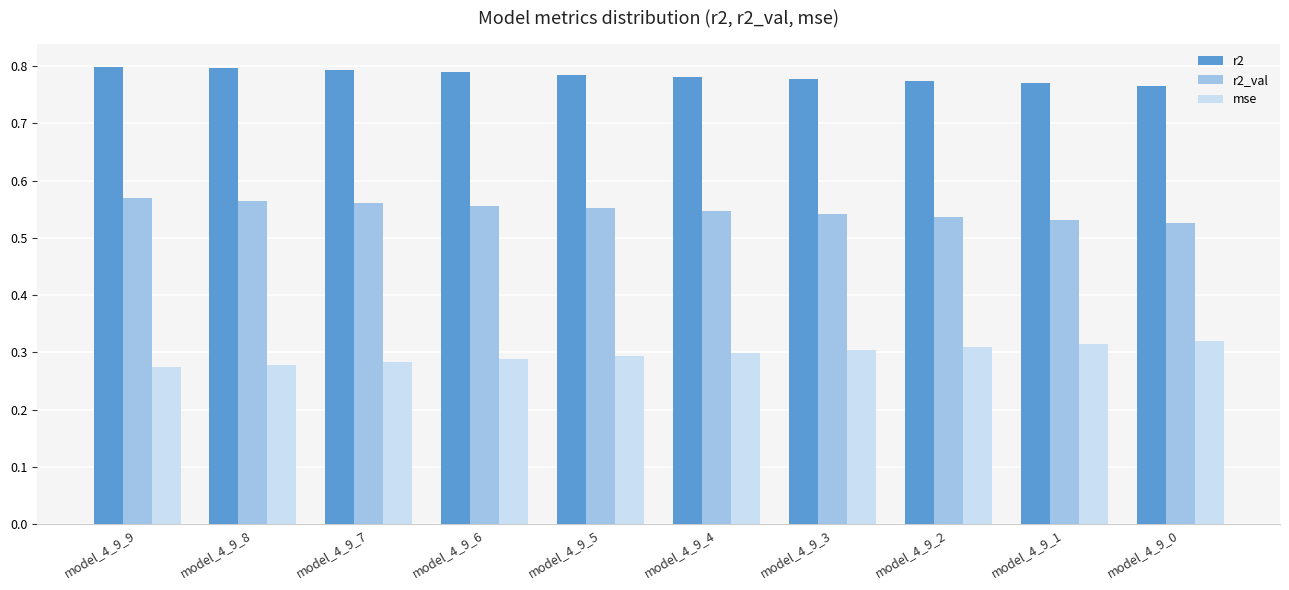

Is the value of r2 at model_4_9_1 greater than the value of r2_val at model_4_9_4?

Yes